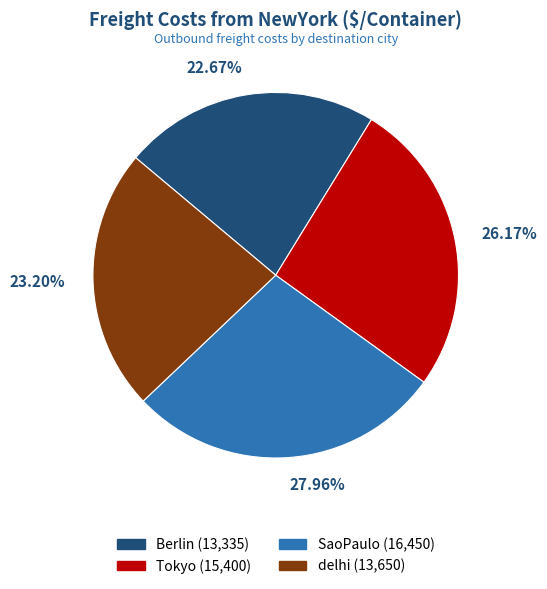

Rank the categories by value from highest to lowest.

SaoPaulo, Tokyo, delhi, Berlin